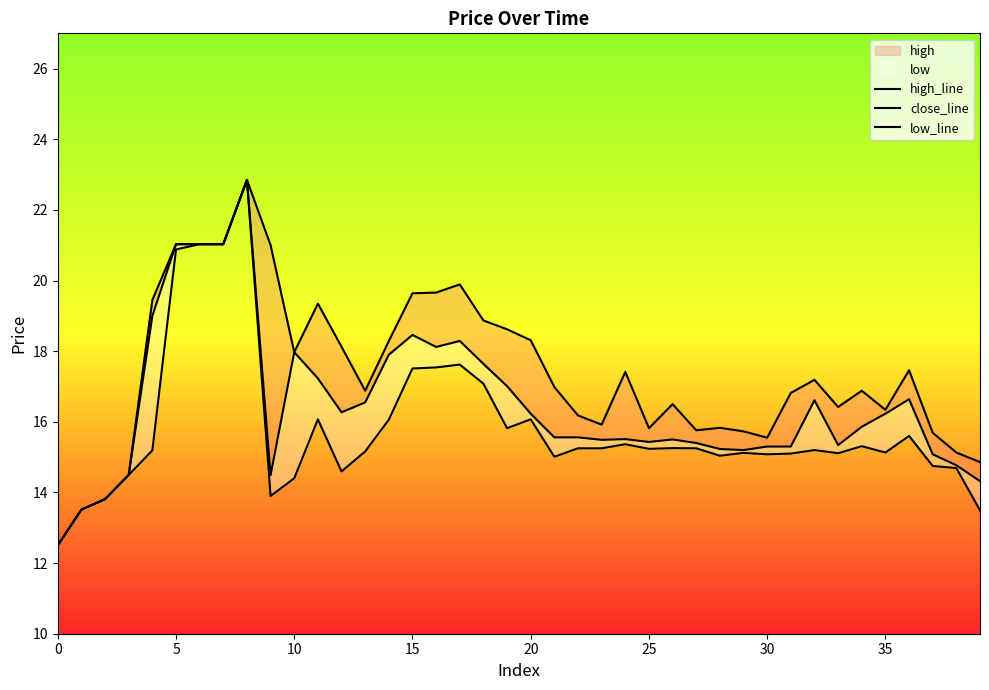

True or false: low_line and high_line cross at least once.

False